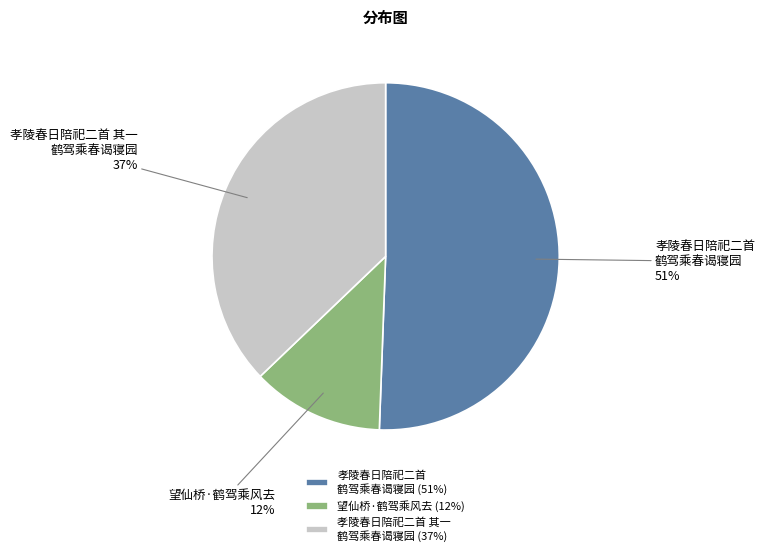

What is the ratio of the value at 孝陵春日陪祀二首 其一 鹤驾乘春谒寝园 to the value at 孝陵春日陪祀二首 鹤驾乘春谒寝园?

0.7